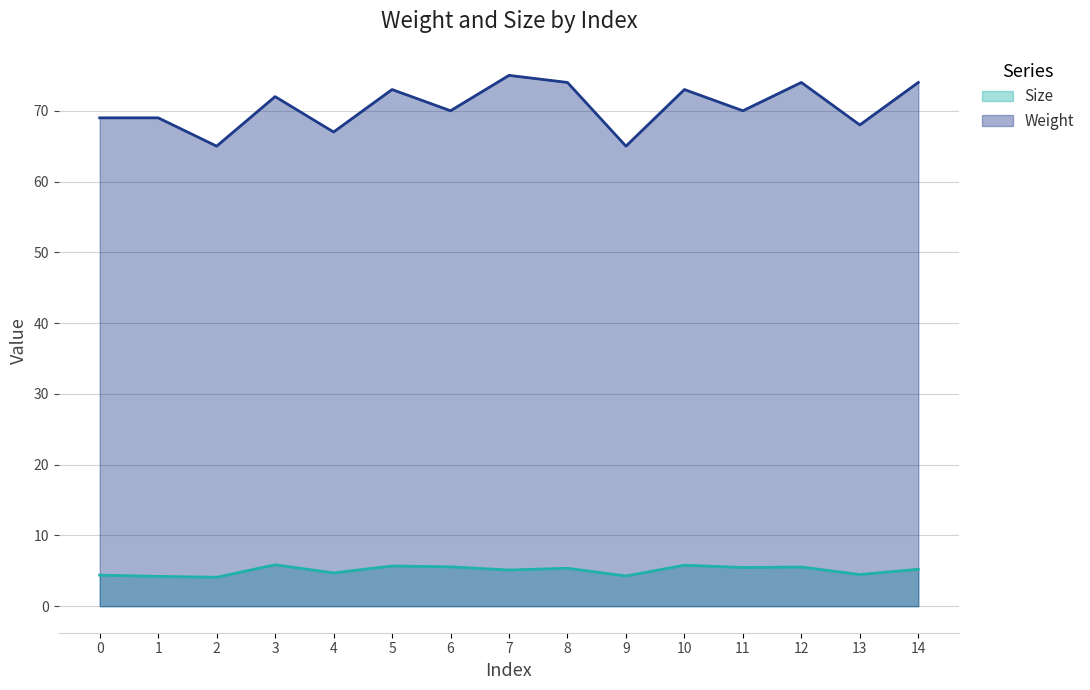

Rank the series by their maximum value, from highest to lowest.

Weight, Size